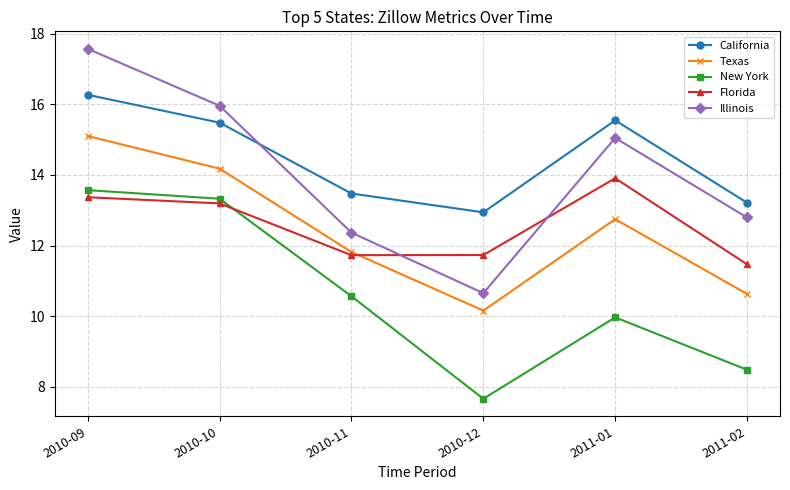

How many times do Florida and New York cross each other?

1